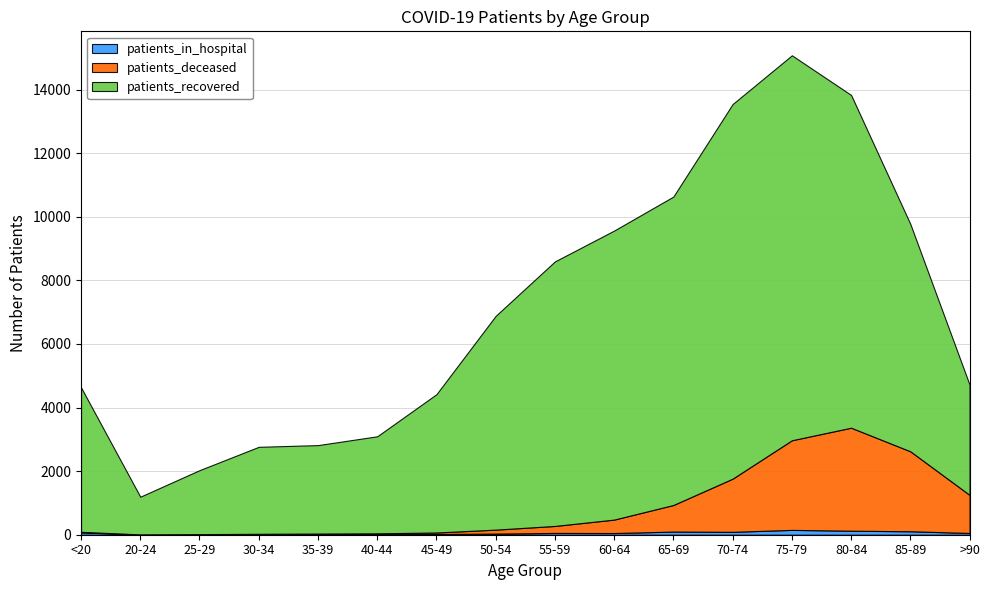

List the labels in order of patients_recovered value, largest first.

75-79, 70-74, 80-84, 65-69, 60-64, 55-59, 85-89, 50-54, <20, 45-49, >90, 40-44, 35-39, 30-34, 25-29, 20-24